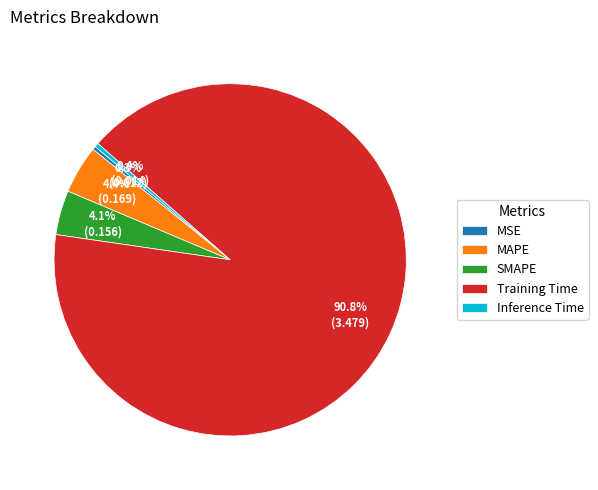

To the nearest percent, what percentage of the pie is Training Time?

91%